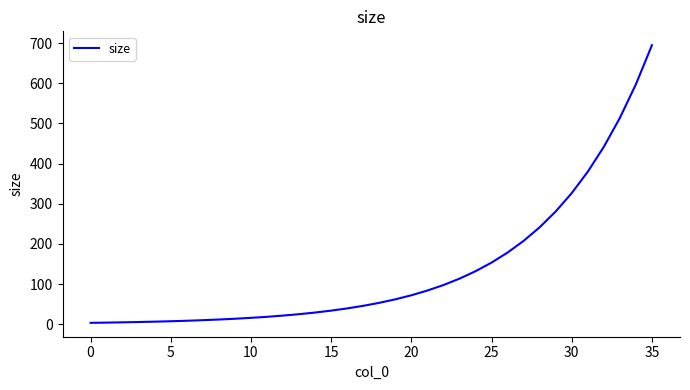

What is the difference between the maximum and minimum values?

691.2